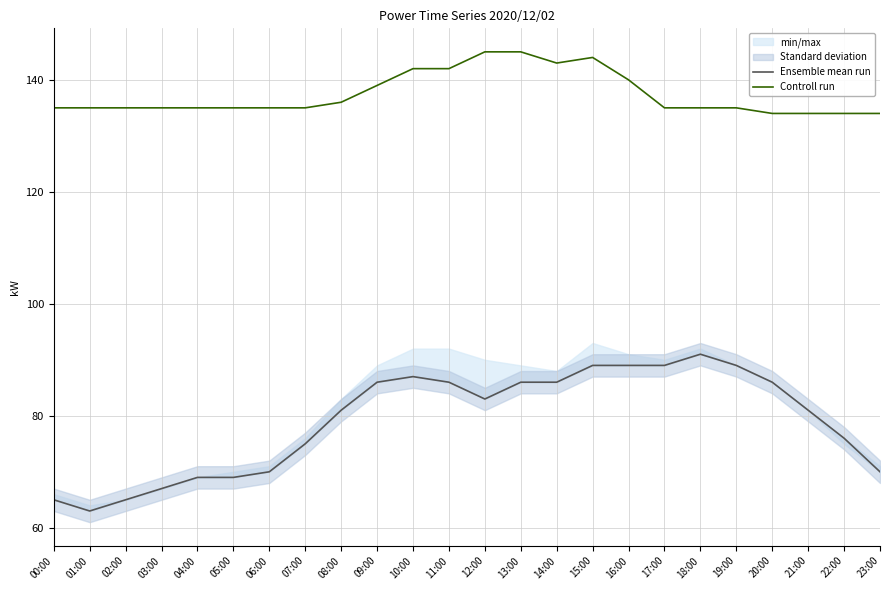

How many interior local peaks does the Ensemble mean run series have?

2